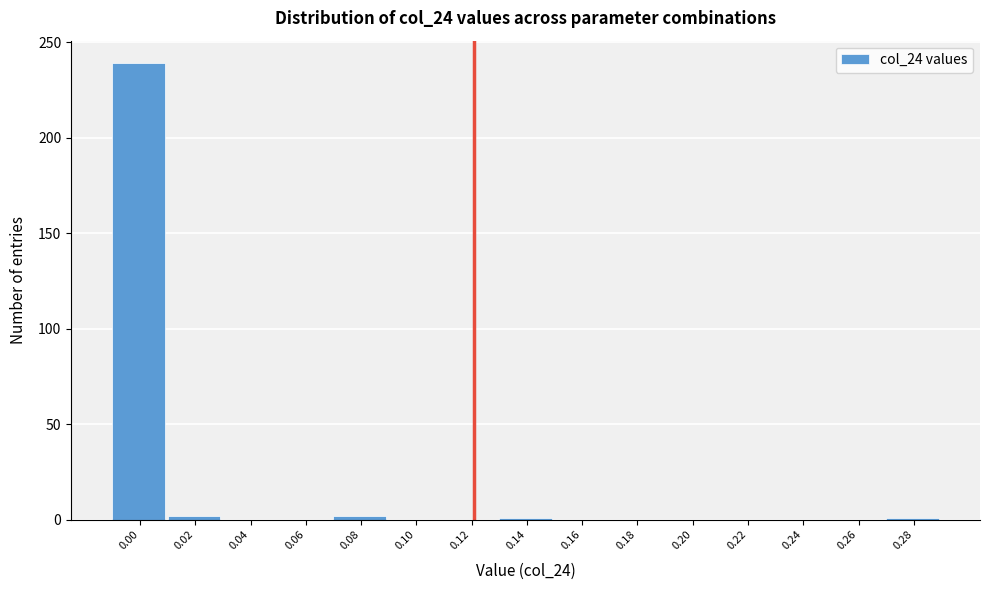

What is the greatest value displayed?

239